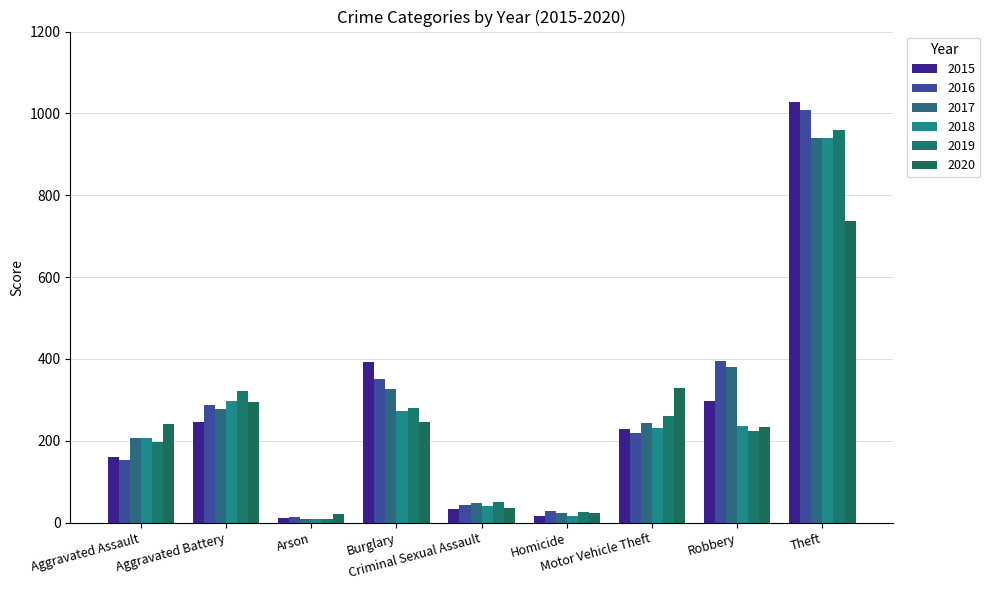

Which series has the largest total across all categories?

2016